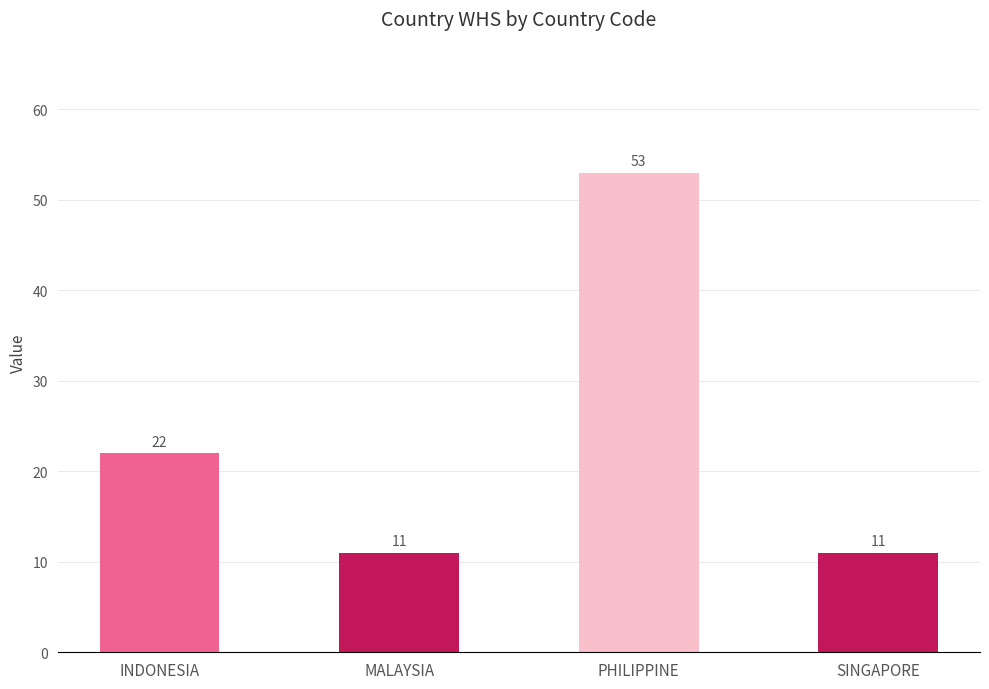

What is the average value?

24